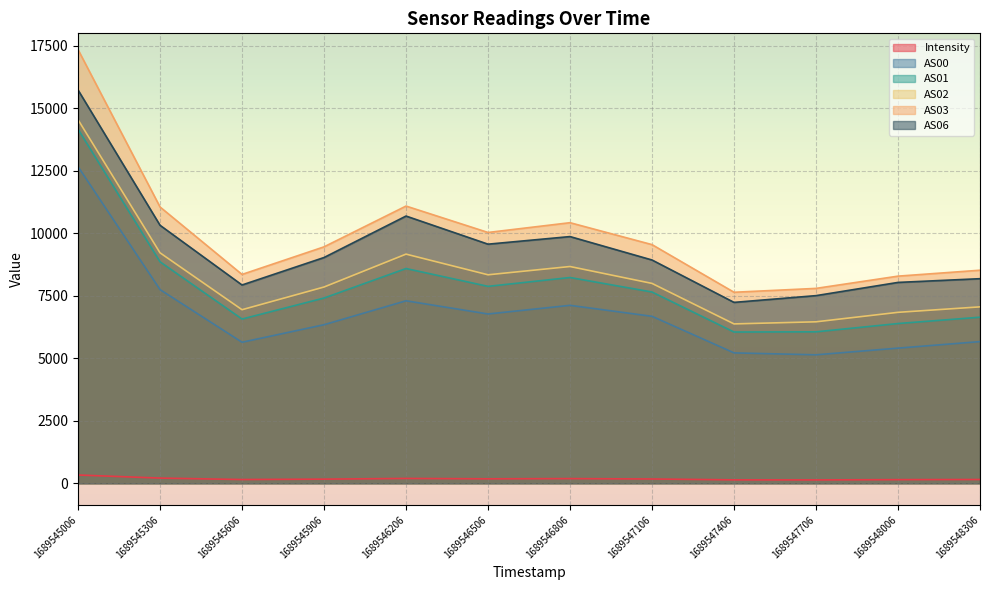

What is the value of the AS03 point at the 6th from the left?

10033.0